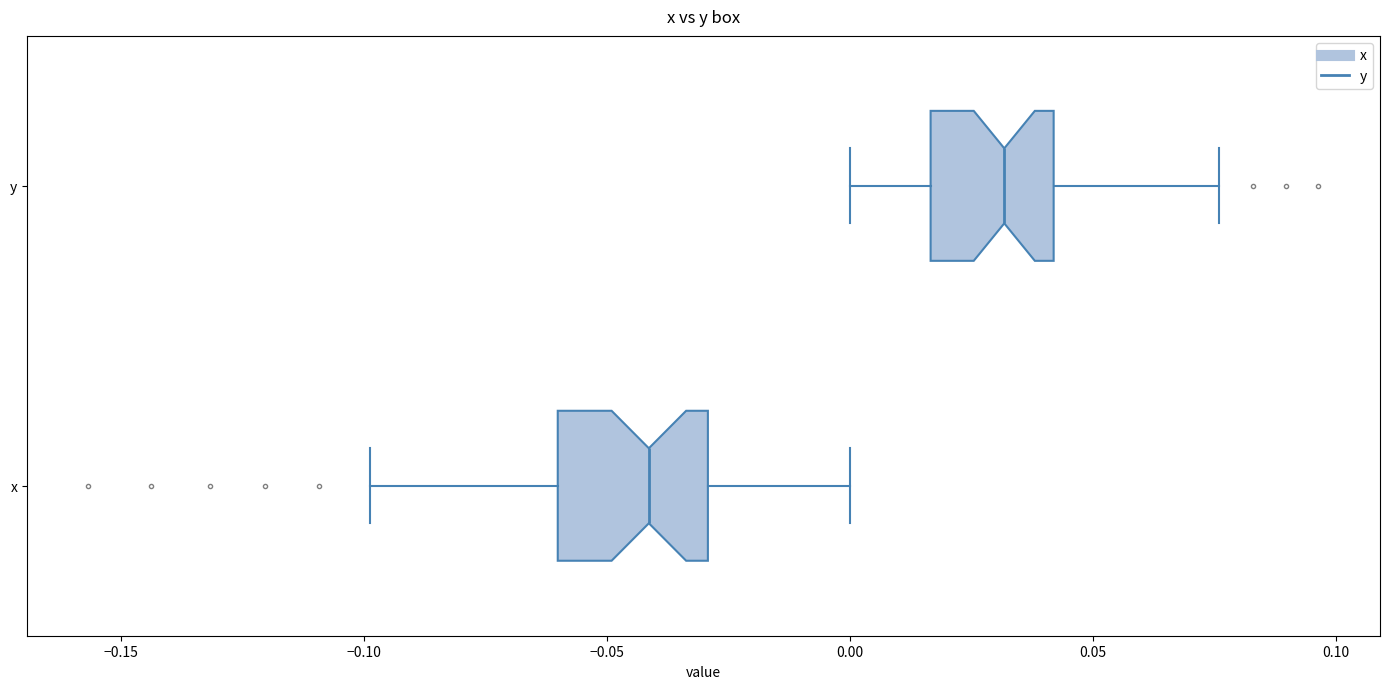

Reading bottom to top, read every box against the x-axis: the position of its median line, the range the box covers, and the ends of its whiskers. The values are not printed on the chart, so give them approximately, as read against the axis.

x: median -0.040, box -0.060 to -0.030, whiskers -0.100 to 0.000
y: median 0.030, box 0.015 to 0.040, whiskers 0.000 to 0.075